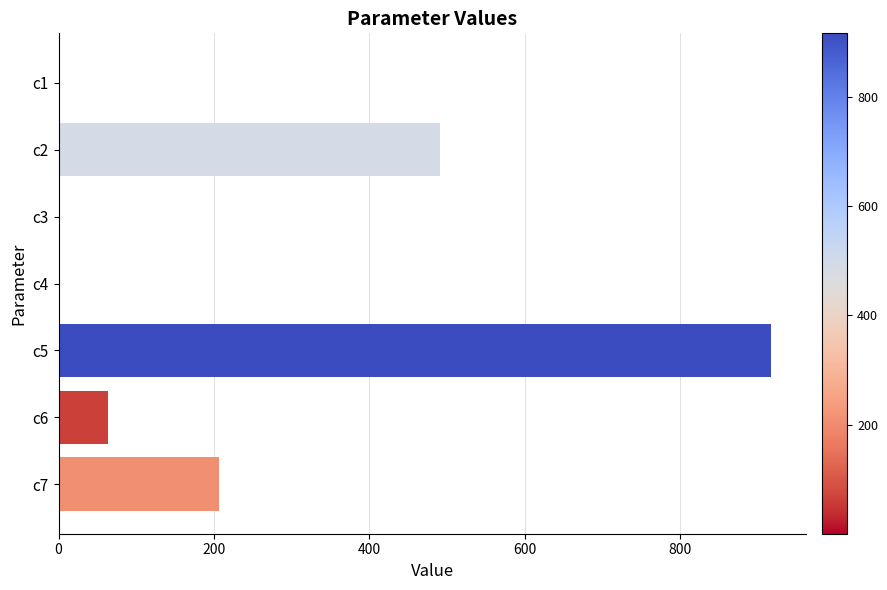

At which label is the value closest to 458?

c2